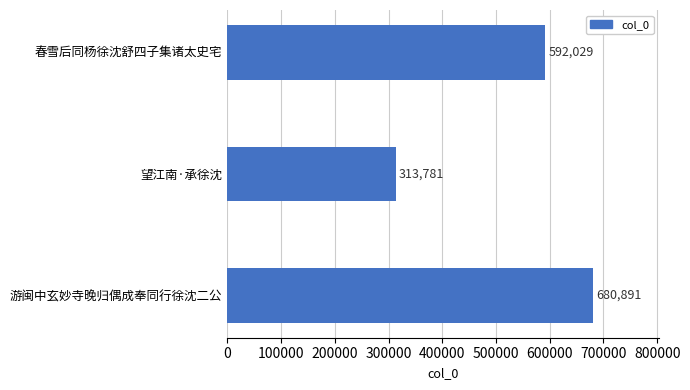

The chart shows a value of 996185 at 游闽中玄妙寺晚归偶成奉同行徐沈二公. True or false?

False